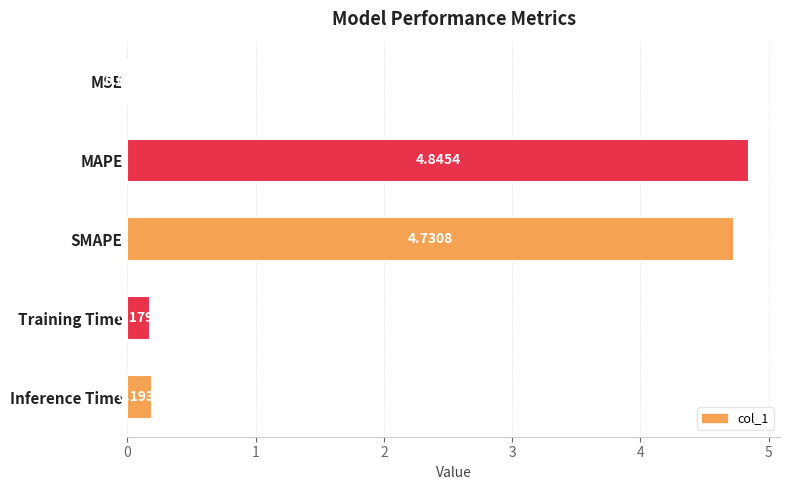

Does the chart contain stacked bars?

No